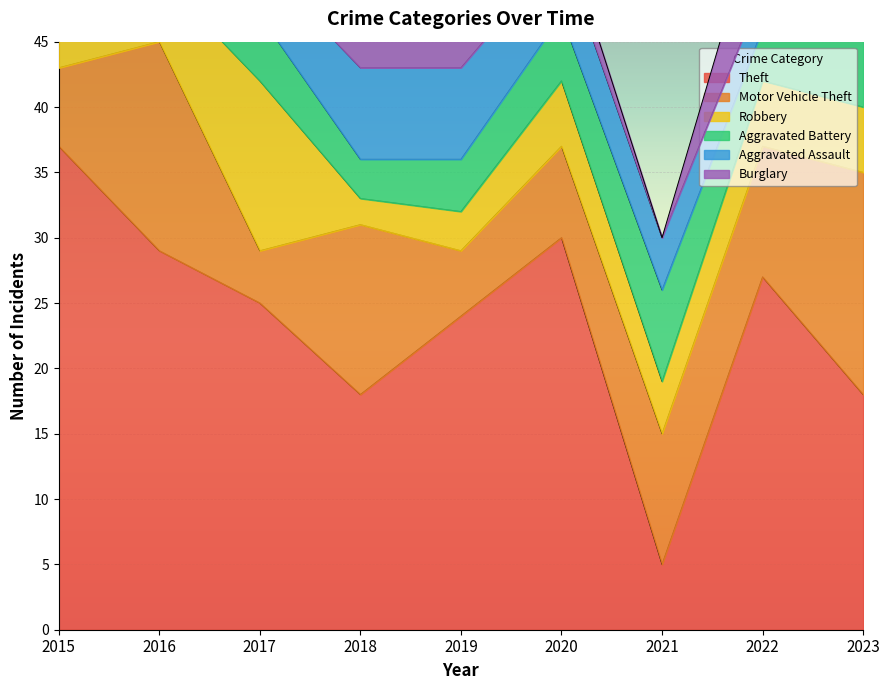

Which category has the lowest value in the Aggravated Assault series?

2016